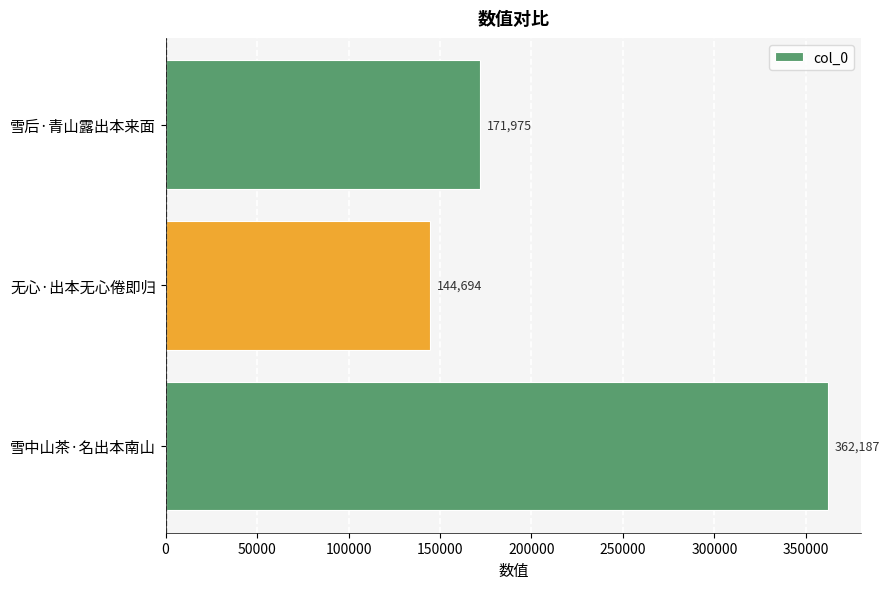

How many values are between 144694 and 362187?

3